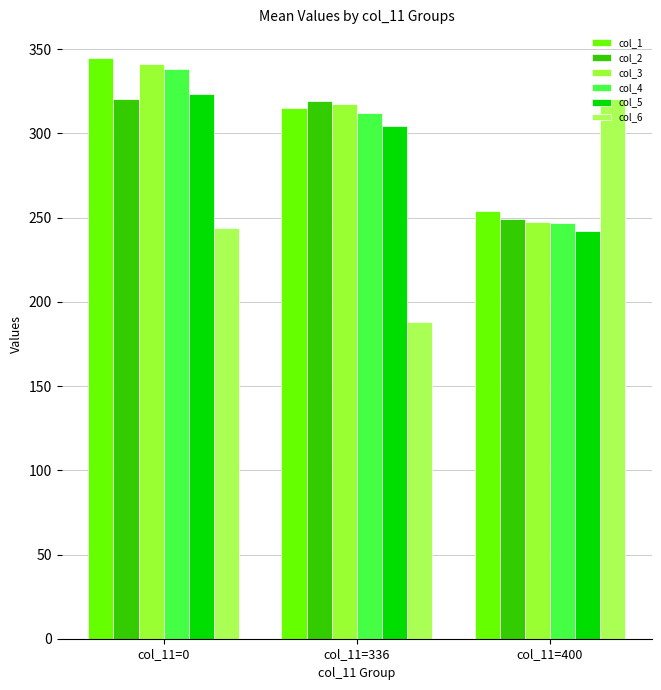

At which category is the sum across all series the highest?

col_11=0